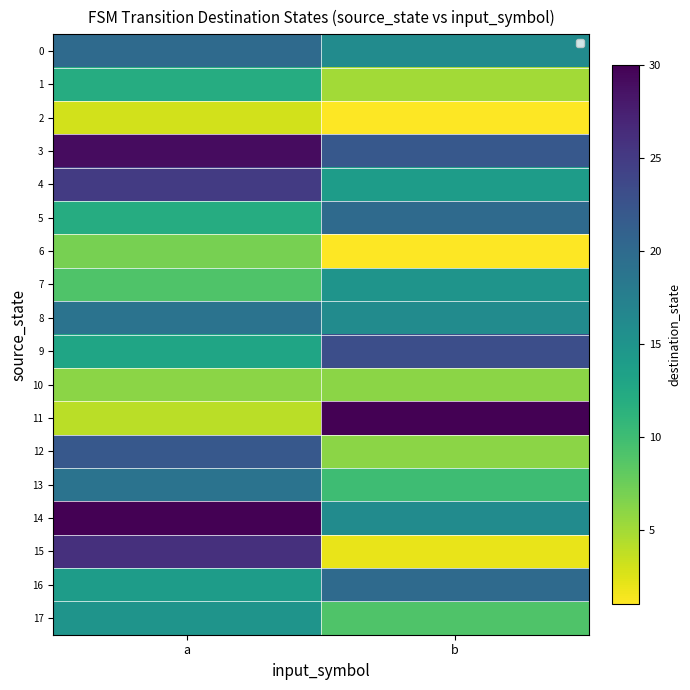

How many data points does each series have?

2